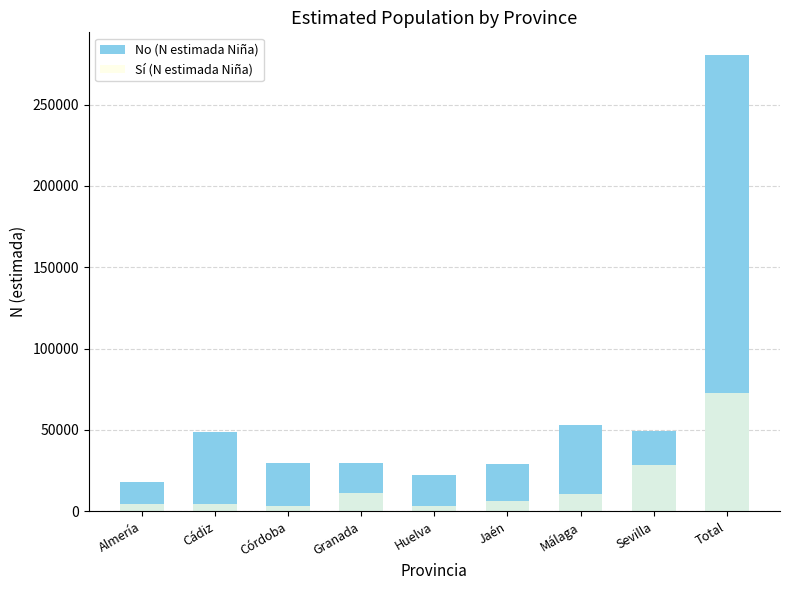

Reading right to left, extract all data points from this chart.

No (N estimada Niña): 280409	49155	53031	29079	22544	29716	29944	48783	18158
Sí (N estimada Niña): 72944	28692	10938	6347	3524	11445	3519	4261	4217